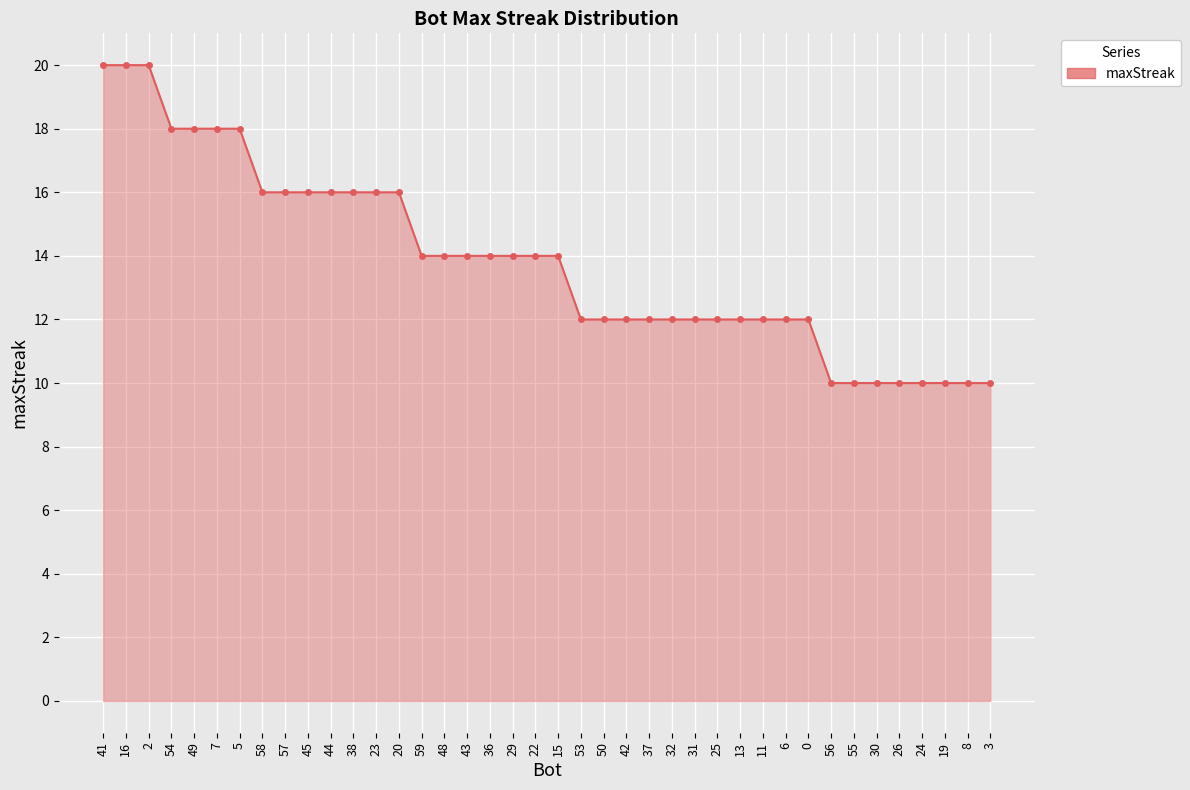

What is the smallest value displayed?

10